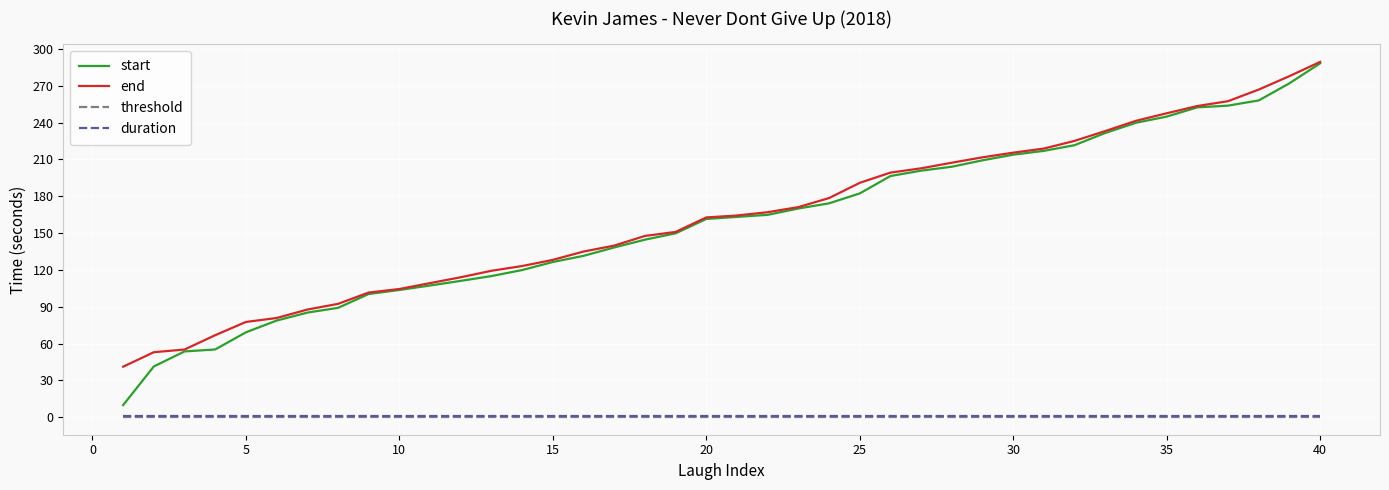

What are all the series names shown in the legend?

start, end, threshold, duration